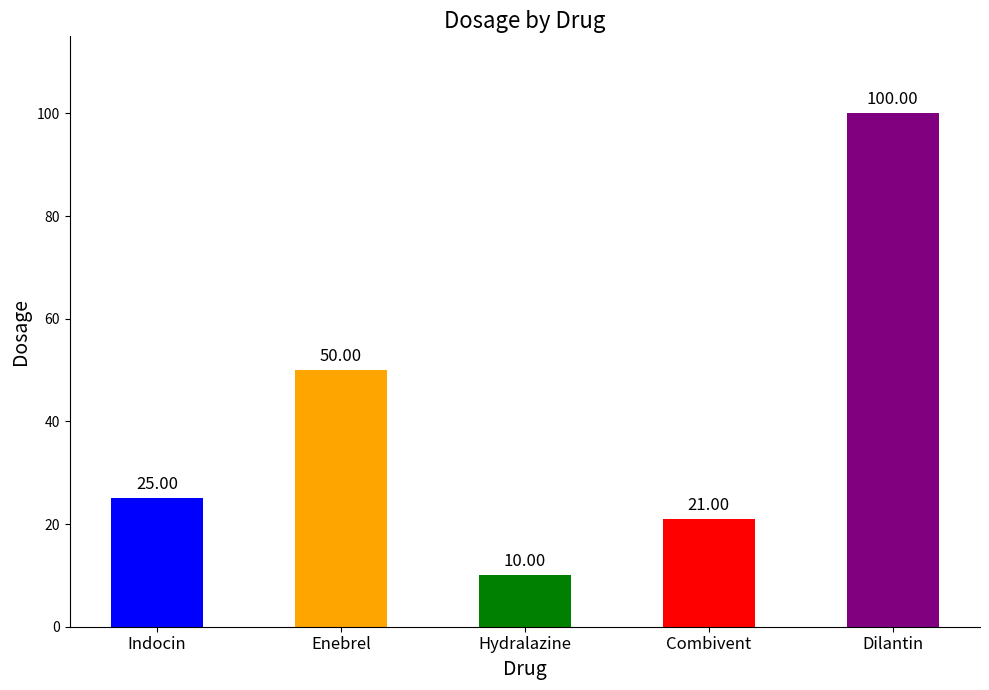

What is the minimum value shown in the chart?

10